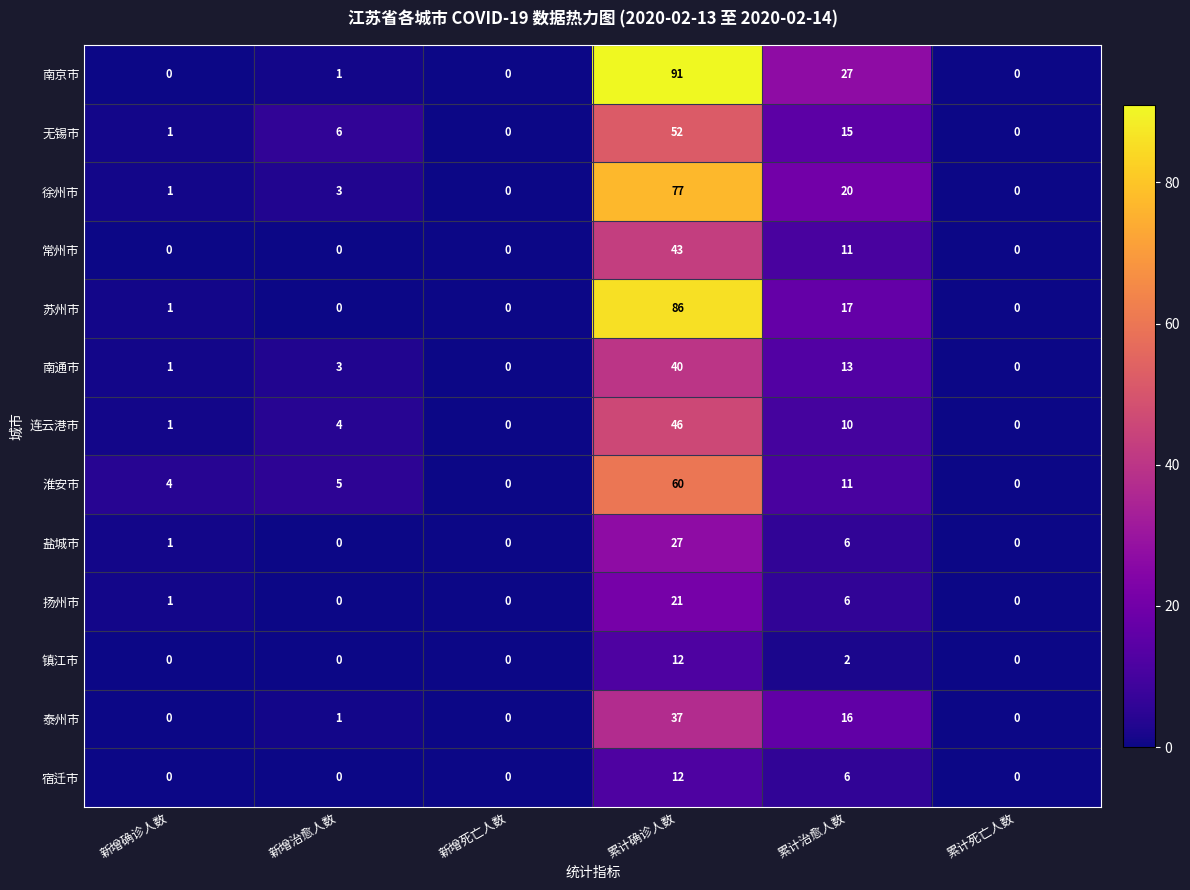

At which label is 镇江市 closest to 6?

累计治愈人数